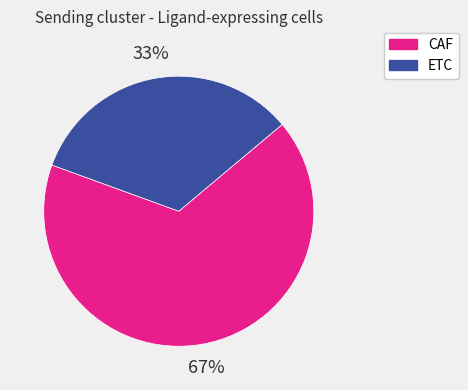

Is there any slice that represents more than half of the pie?

Yes